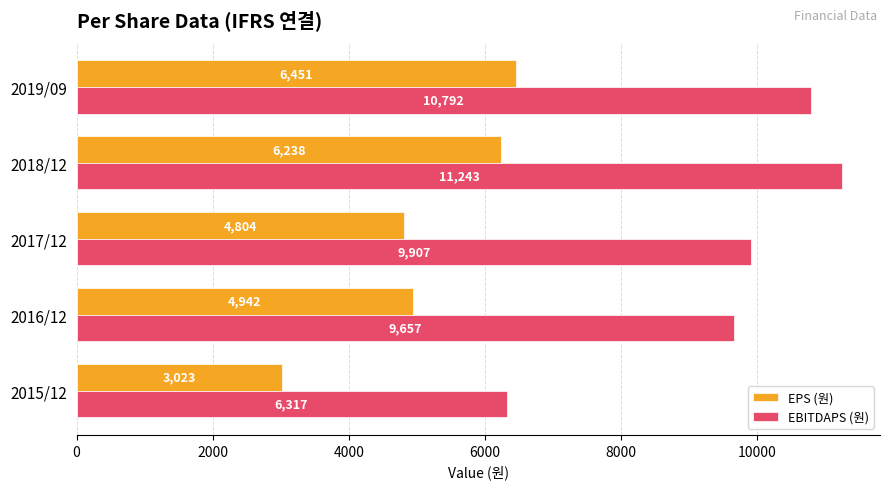

What are all the series names shown in the legend?

EPS (원), EBITDAPS (원)